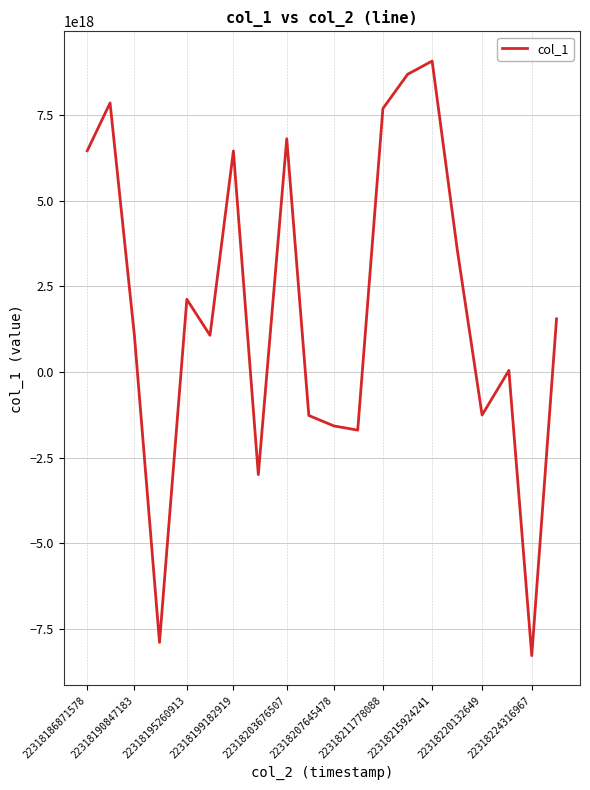

Is it true that the value at 22318215924241 is 9076443431056372736?

True